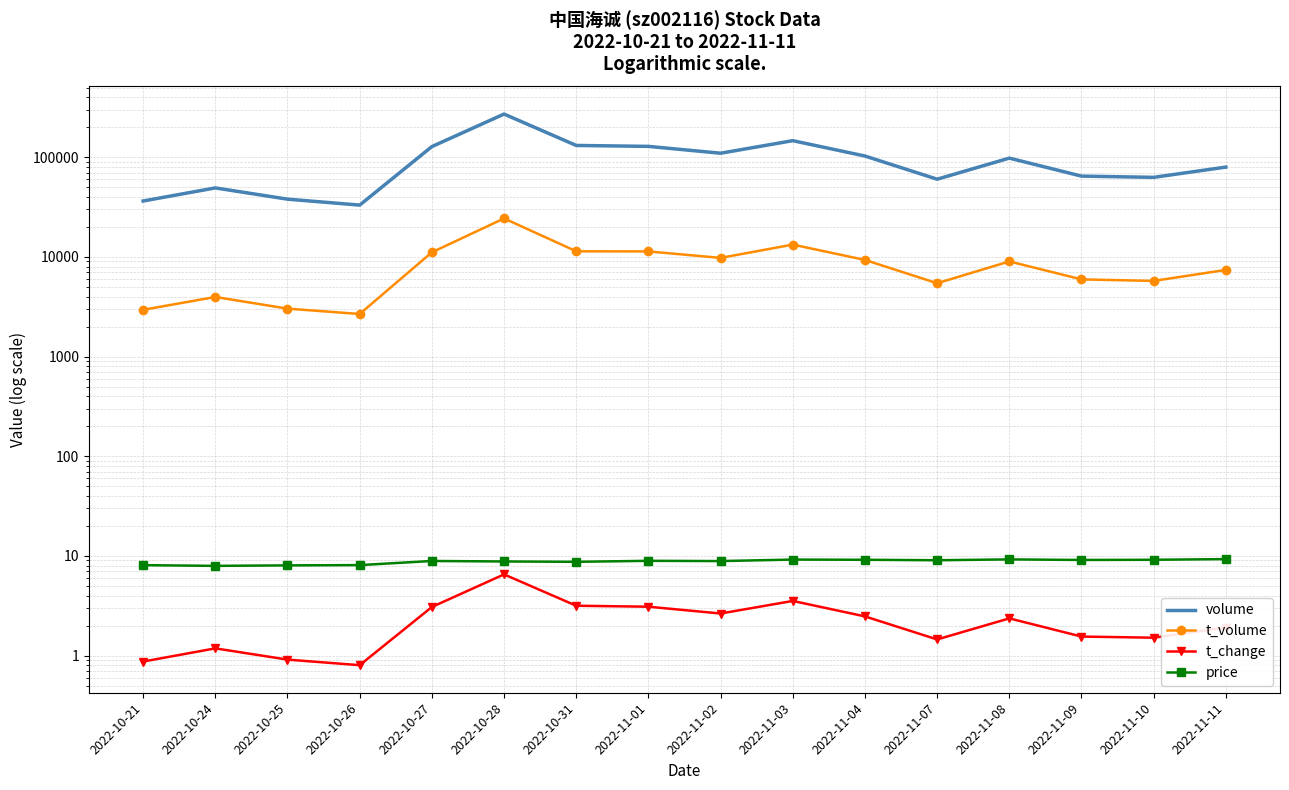

What is the sum of the price values at 2022-10-24 and 2022-11-02?

16.8